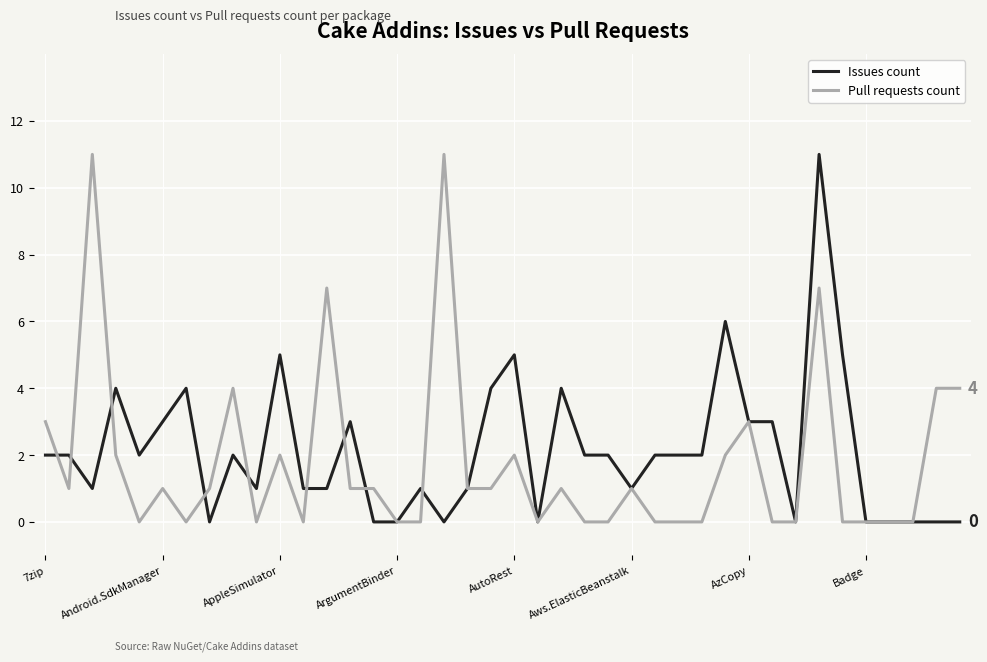

What is the greatest value displayed?

11